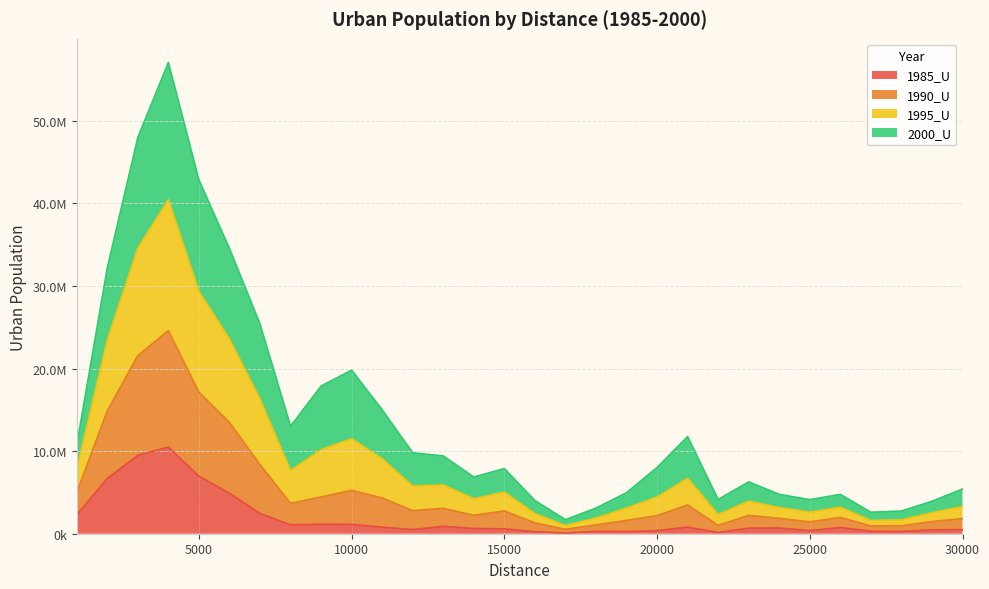

List the labels in order of 1995_U value, largest first.

4000, 3000, 5000, 6000, 2000, 7000, 10000, 9000, 11000, 8000, 21000, 1000, 12000, 13000, 20000, 15000, 14000, 23000, 30000, 19000, 24000, 26000, 22000, 25000, 16000, 29000, 18000, 28000, 27000, 17000